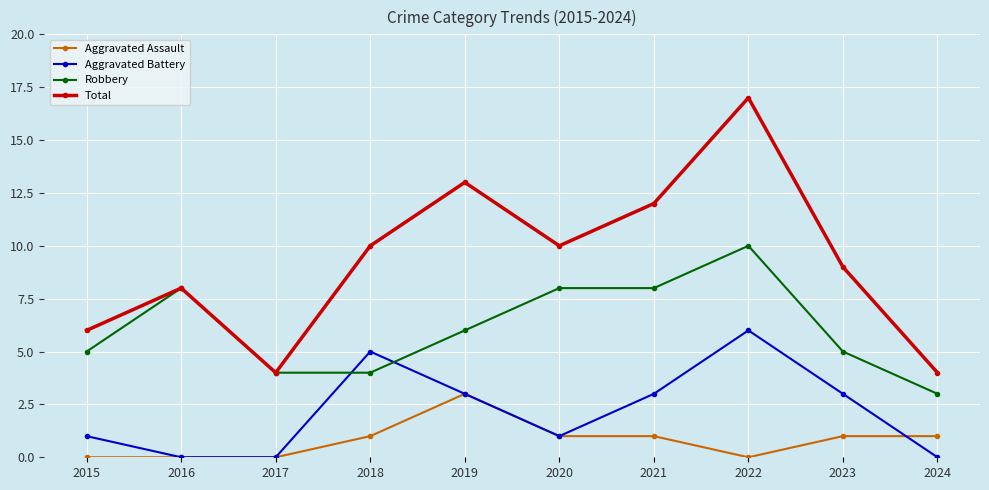

Is this an area chart (filled region under the line)?

No